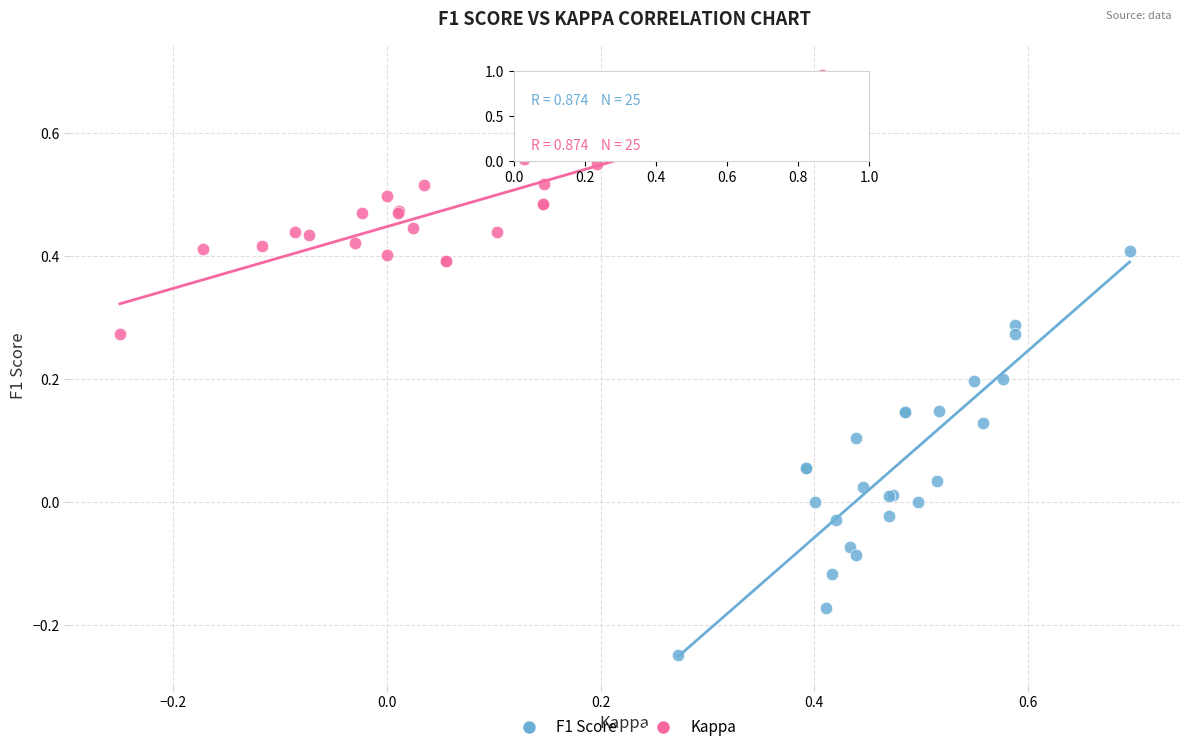

Which series contains the lowest Y value?

F1 Score